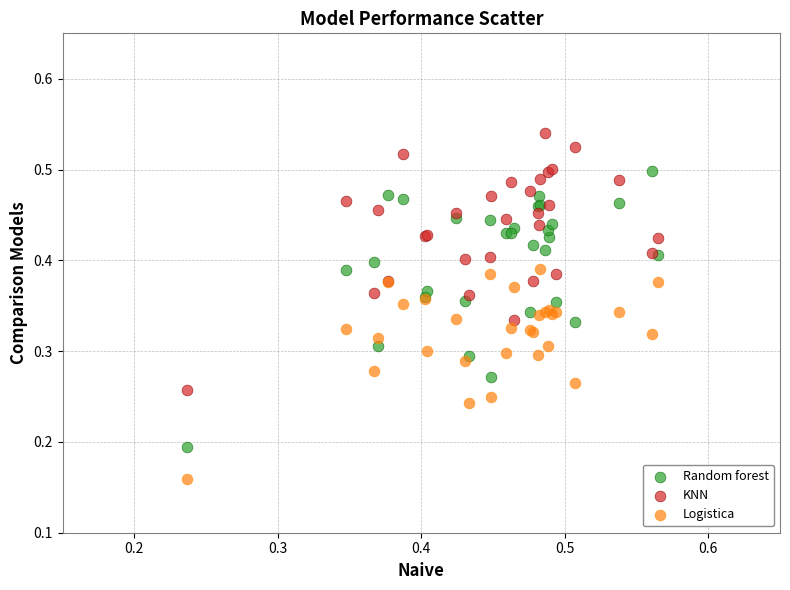

What are all the series names shown in the legend?

Random forest, KNN, Logistica